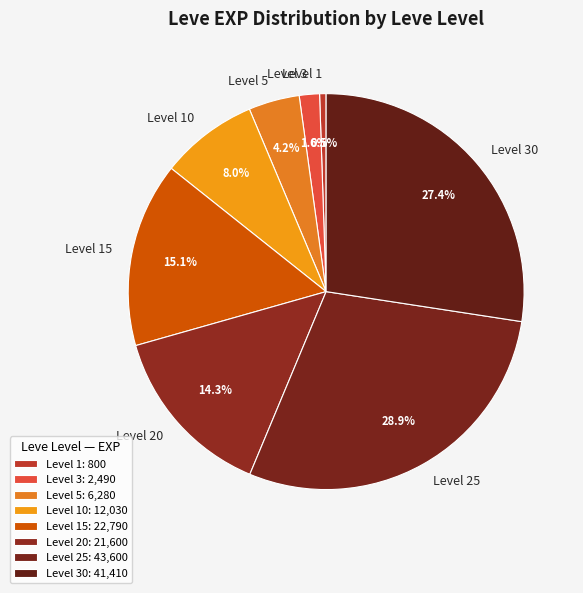

To the nearest percent, what is the difference between the largest and smallest slice percentages?

28%